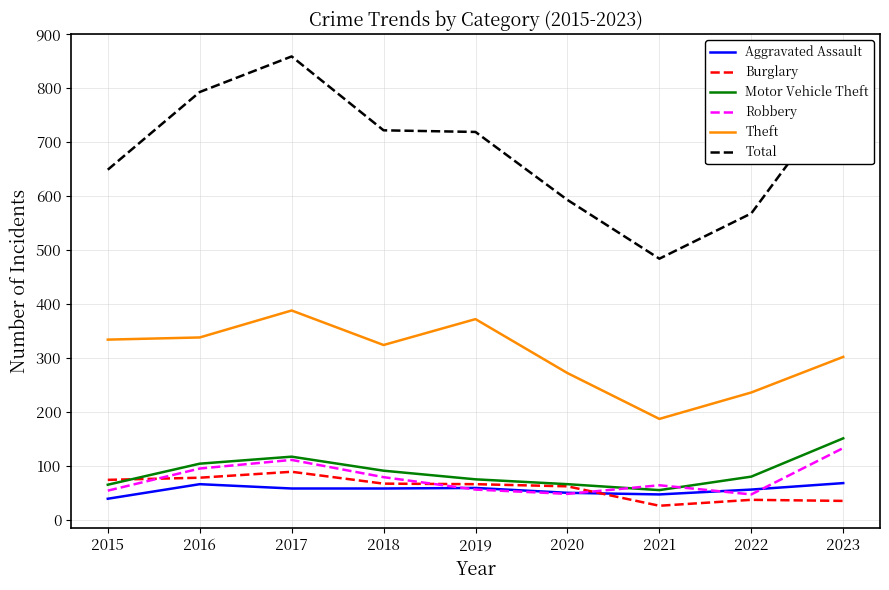

Rank the series at 2015 from lowest to highest value.

Aggravated Assault, Robbery, Motor Vehicle Theft, Burglary, Theft, Total